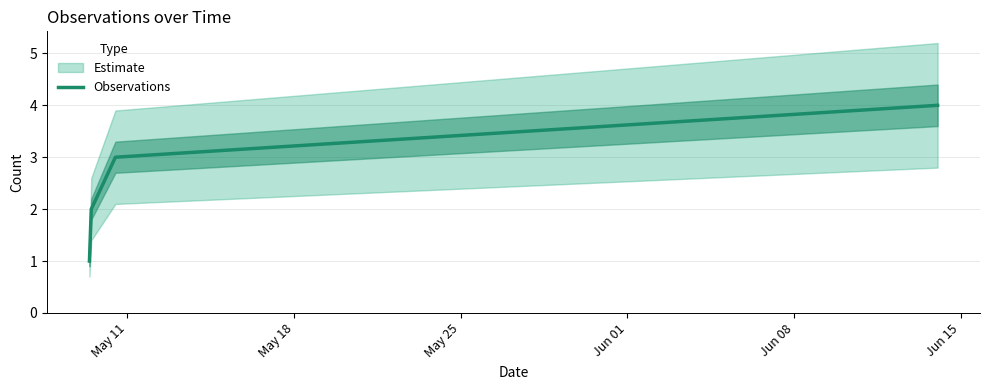

True or false: Observations has more than 0 interior local peaks.

False